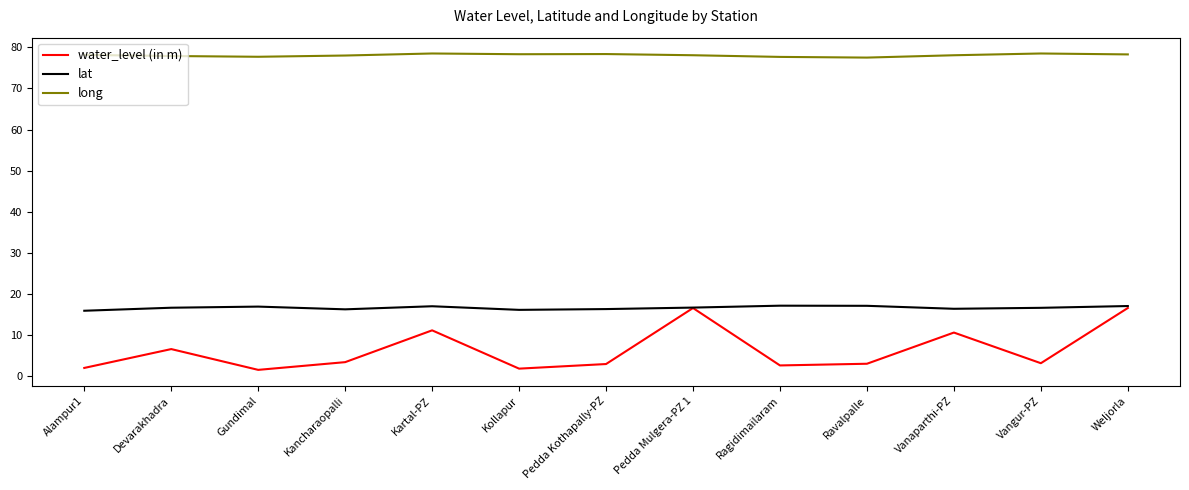

At Pedda Kothapally-PZ, list the series in order from largest to smallest.

long, lat, water_level (in m)